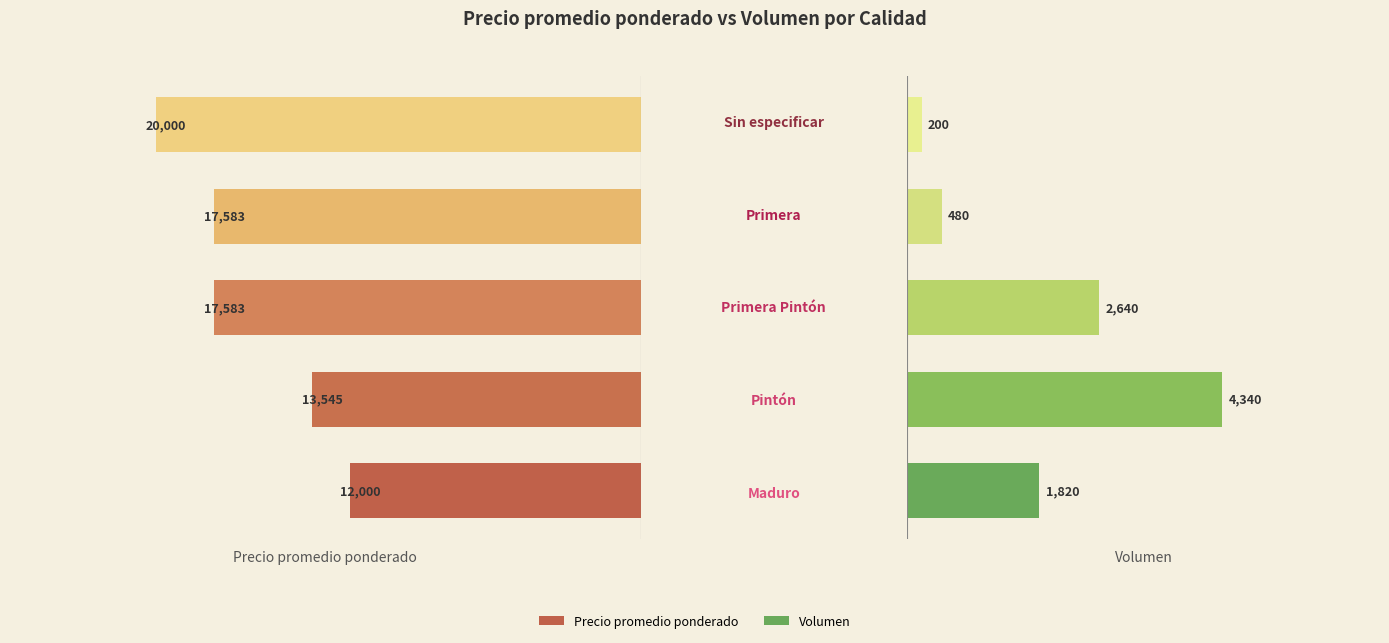

List the series in order of their peak value, highest first.

Precio promedio ponderado, Volumen